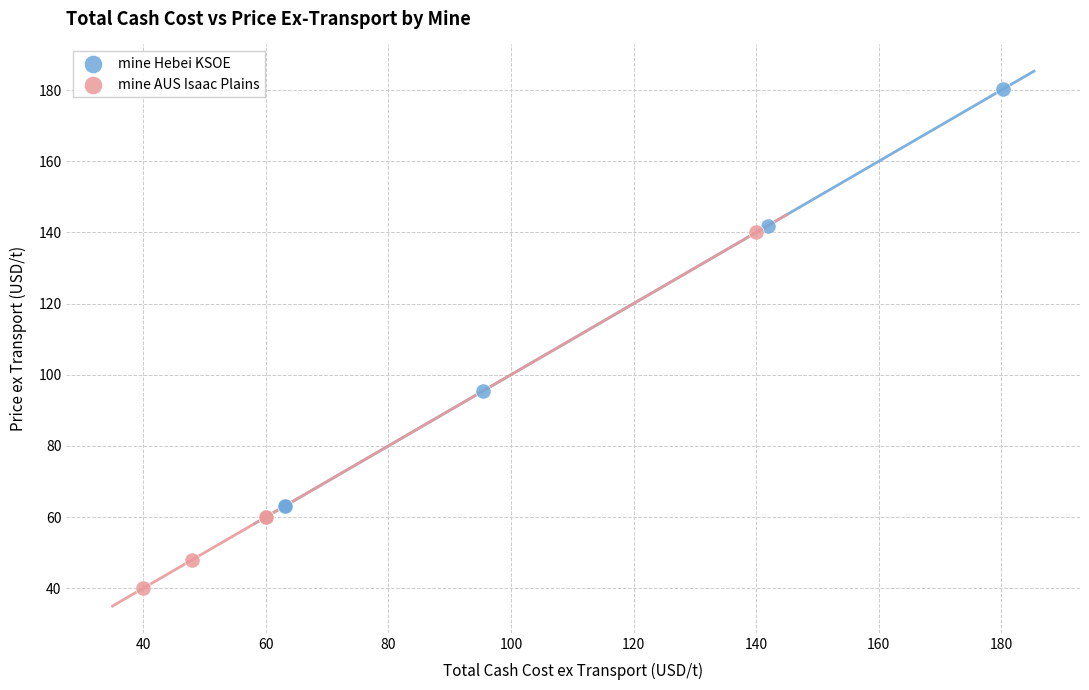

Which series contains the lowest Y value?

mine AUS Isaac Plains